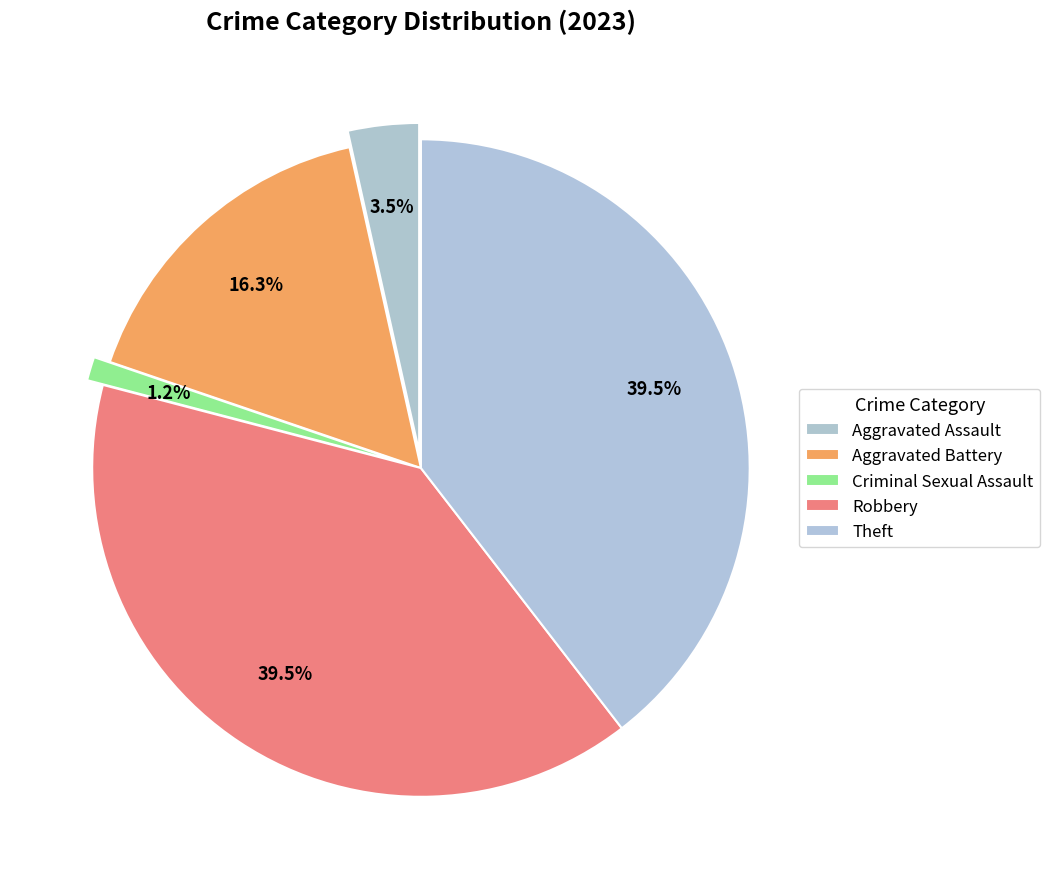

How many slices are in this pie chart?

5